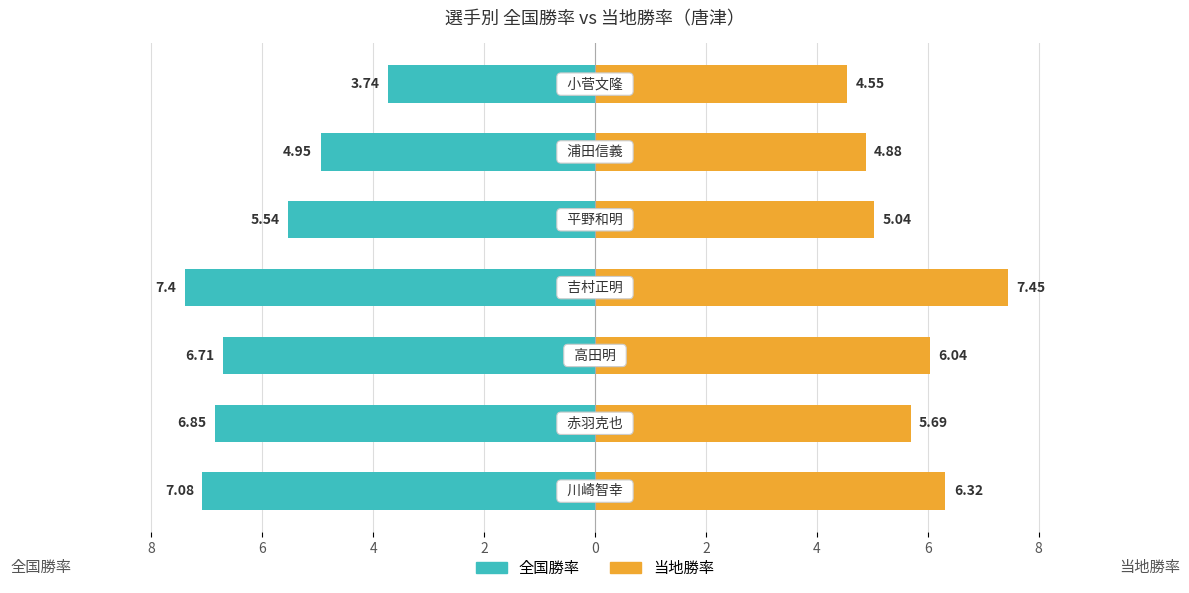

What is the maximum value shown in the chart?

7.5